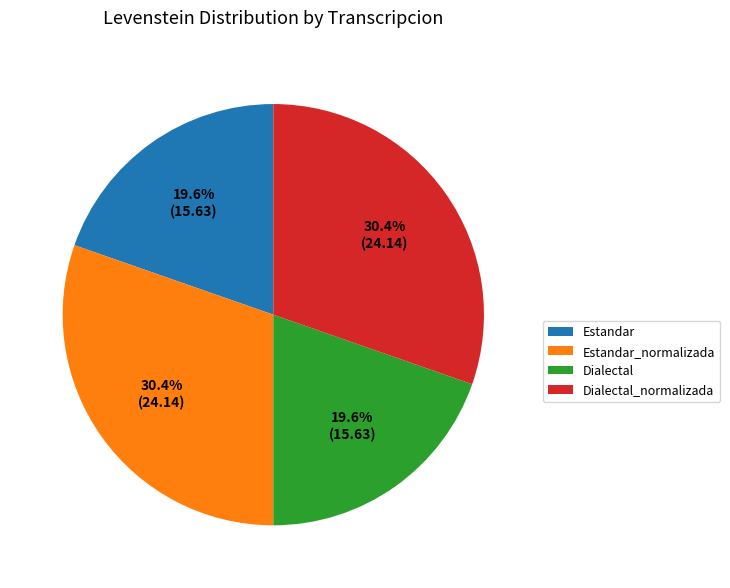

Combined, what portion of the pie is Dialectal and Estandar_normalizada?

50.0%